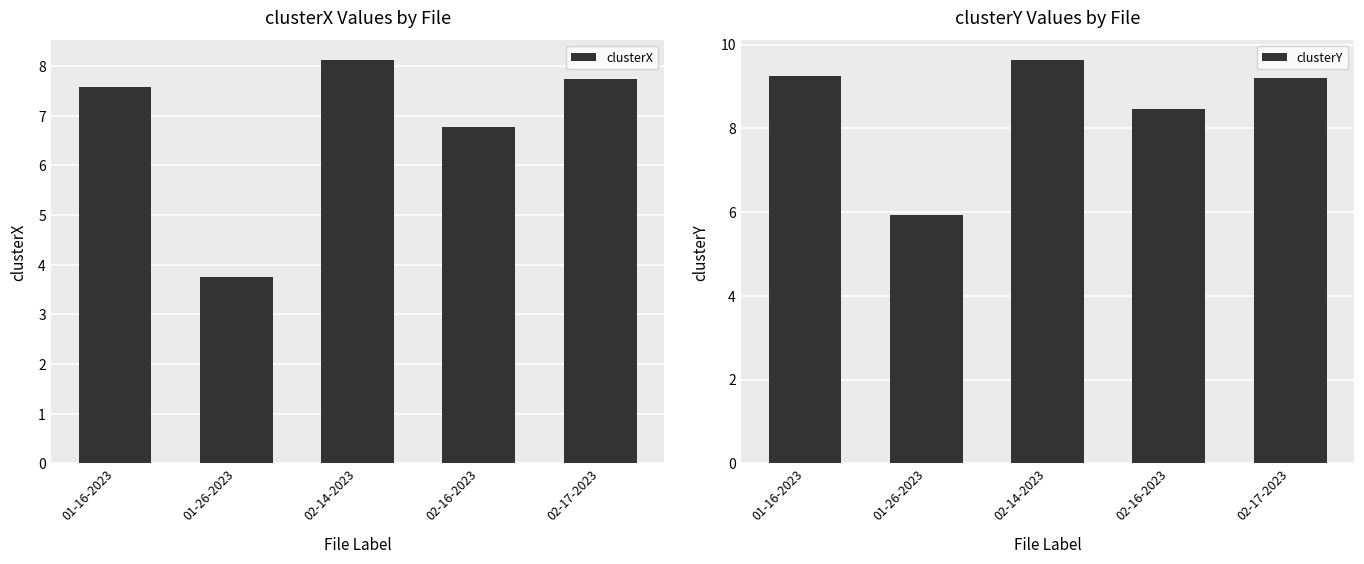

Between 02-14-2023 and 02-17-2023, which is larger?

02-14-2023